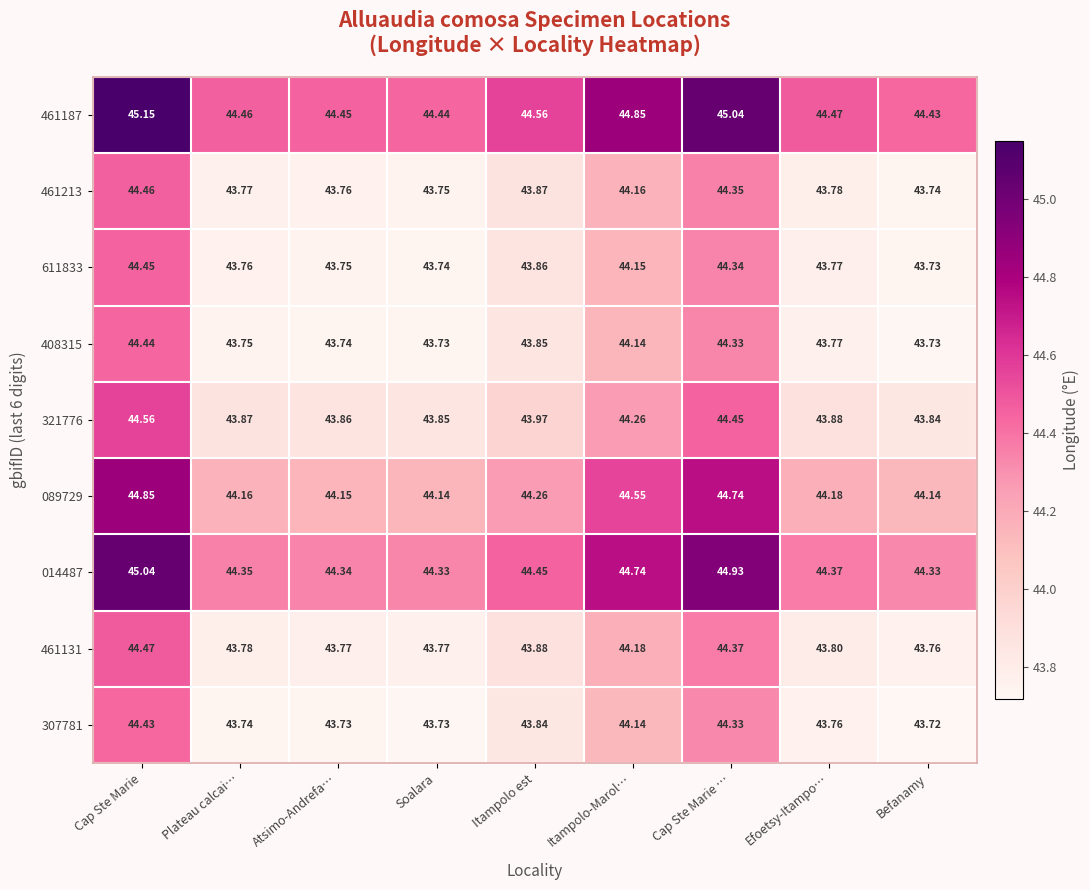

At which label is 307781 closest to 44?

Itampolo-Marol…